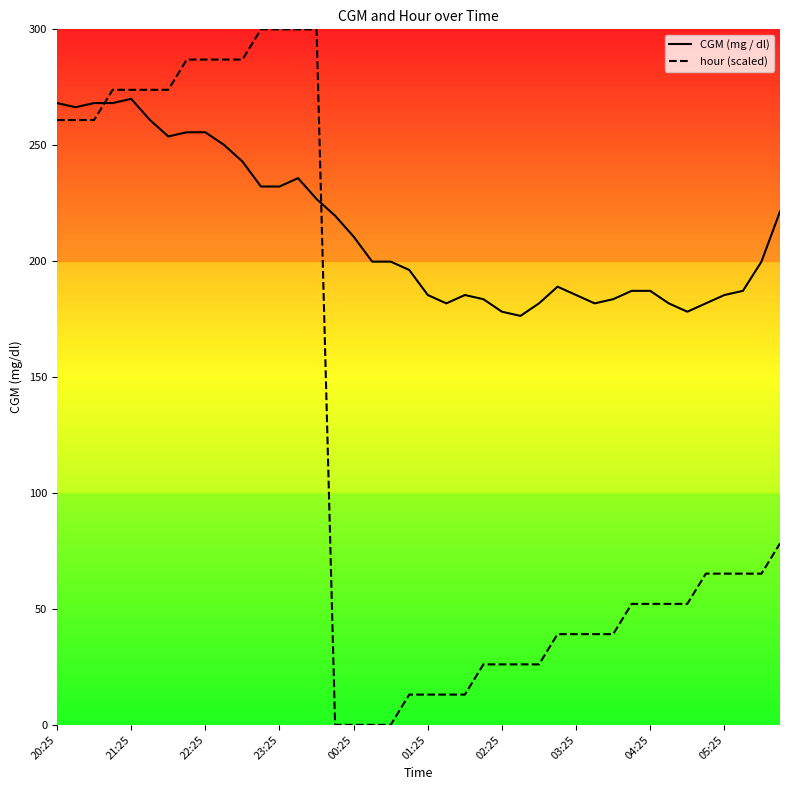

What is the difference between the maximum and minimum values in the CGM (mg / dl) series?

93.6